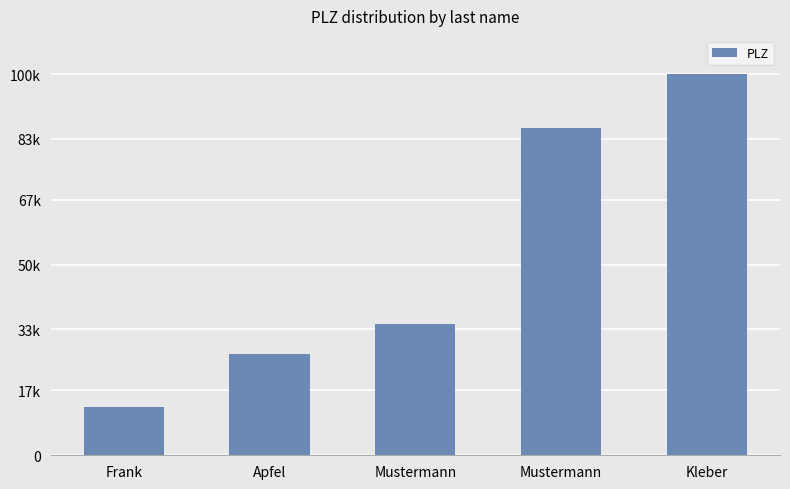

What is the label of the 4th bar from the right?

Apfel